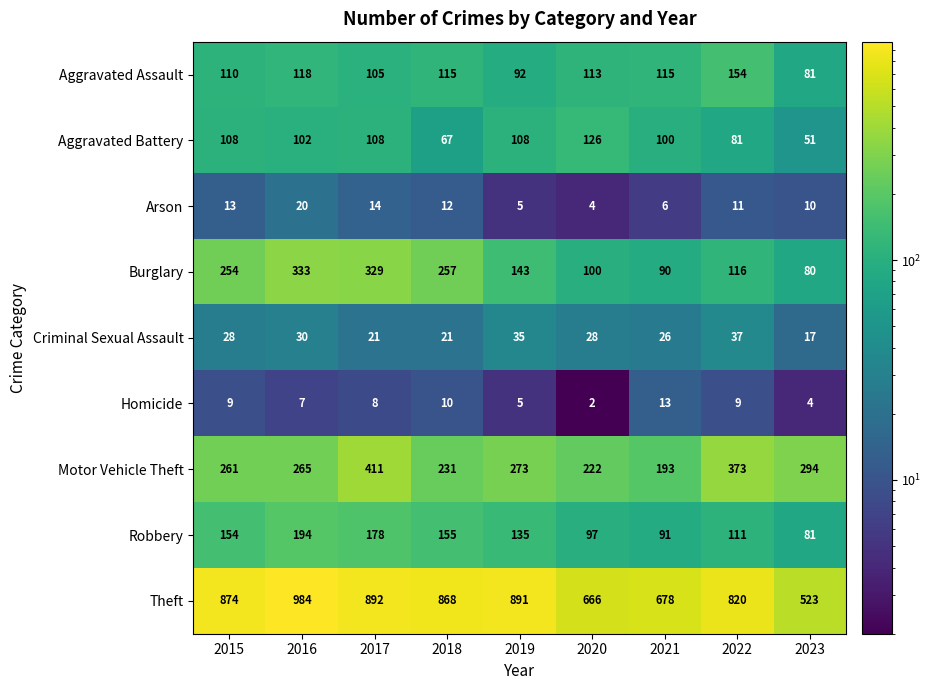

Is it true that Criminal Sexual Assault equals 21 at 2017?

True